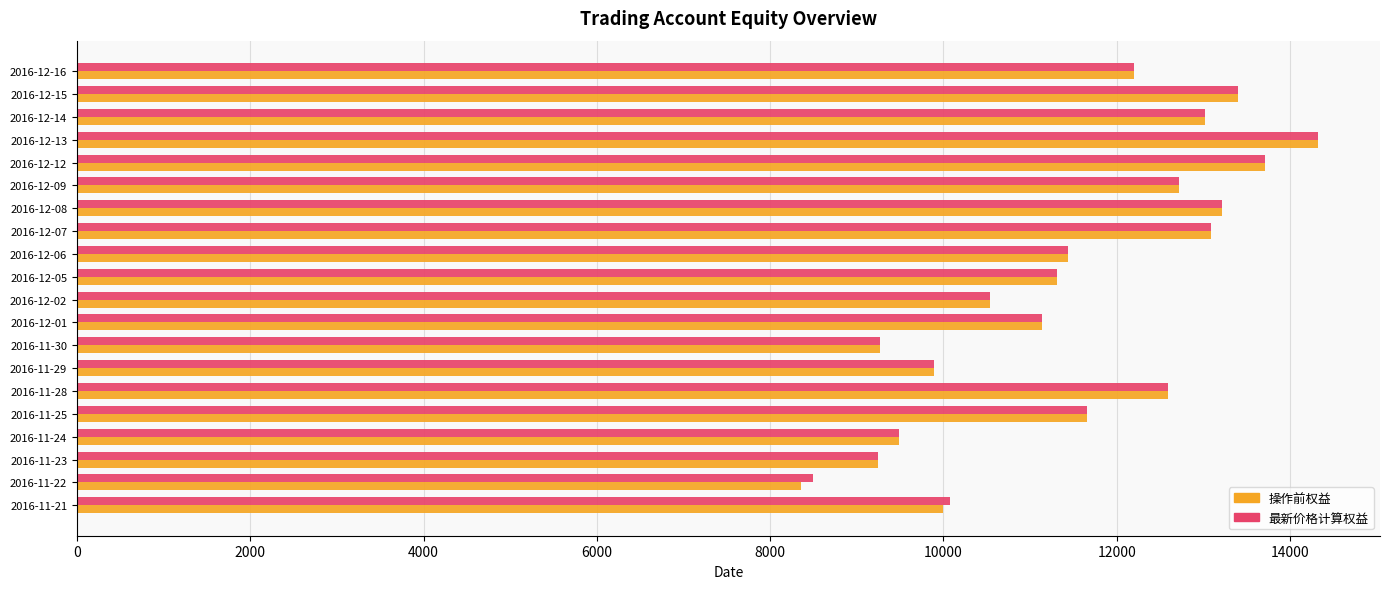

Which series has the widest spread of values?

操作前权益